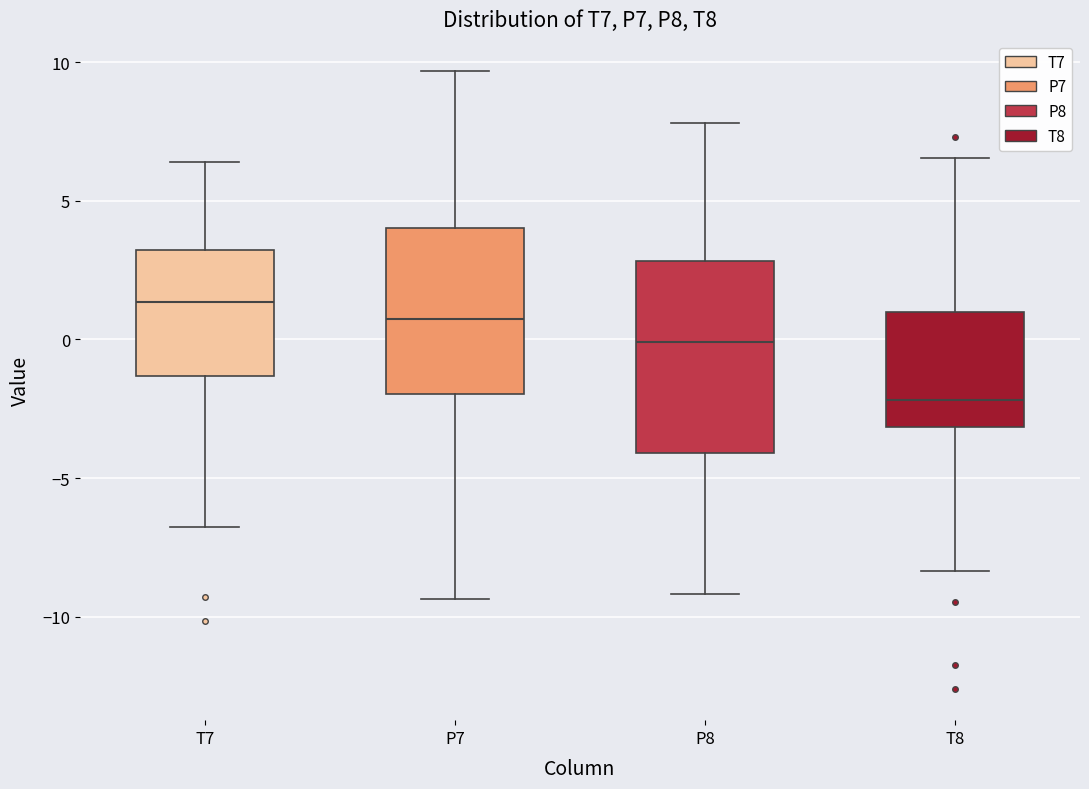

Reading left to right, read every box against the y-axis: the position of its median line, the range the box covers, and the ends of its whiskers. The values are not printed on the chart, so give them approximately, as read against the axis.

T7: median 1.5, box -1.5 to 3.0, whiskers -7.0 to 6.5
P7: median 0.5, box -2.0 to 4.0, whiskers -9.5 to 9.5
P8: median 0.0, box -4.0 to 3.0, whiskers -9.0 to 8.0
T8: median -2.0, box -3.0 to 1.0, whiskers -8.5 to 6.5